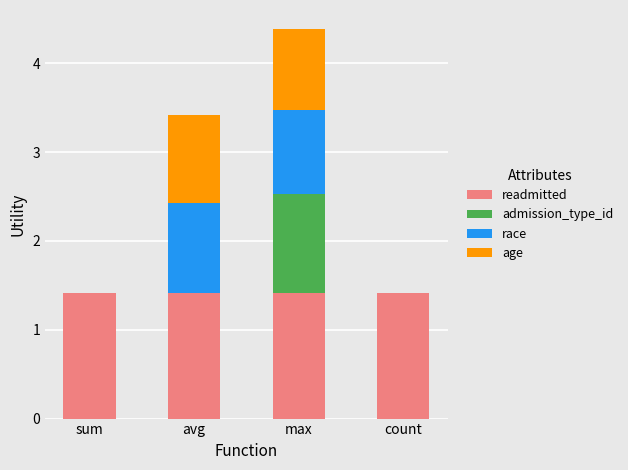

True or false: readmitted has a value of 0.9 at avg.

False